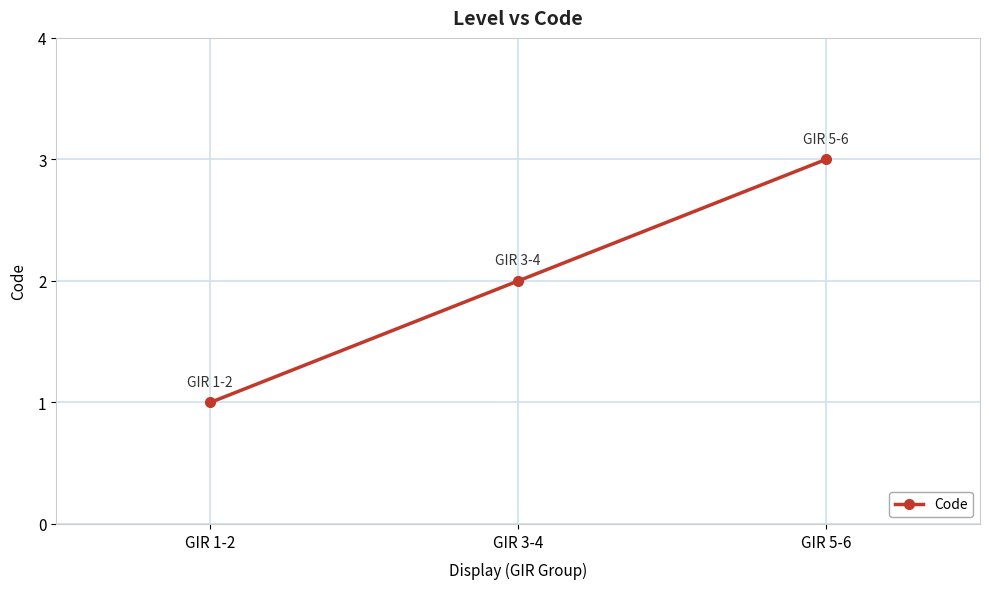

Reading left to right, transcribe all the data shown in this chart.

1	2	3